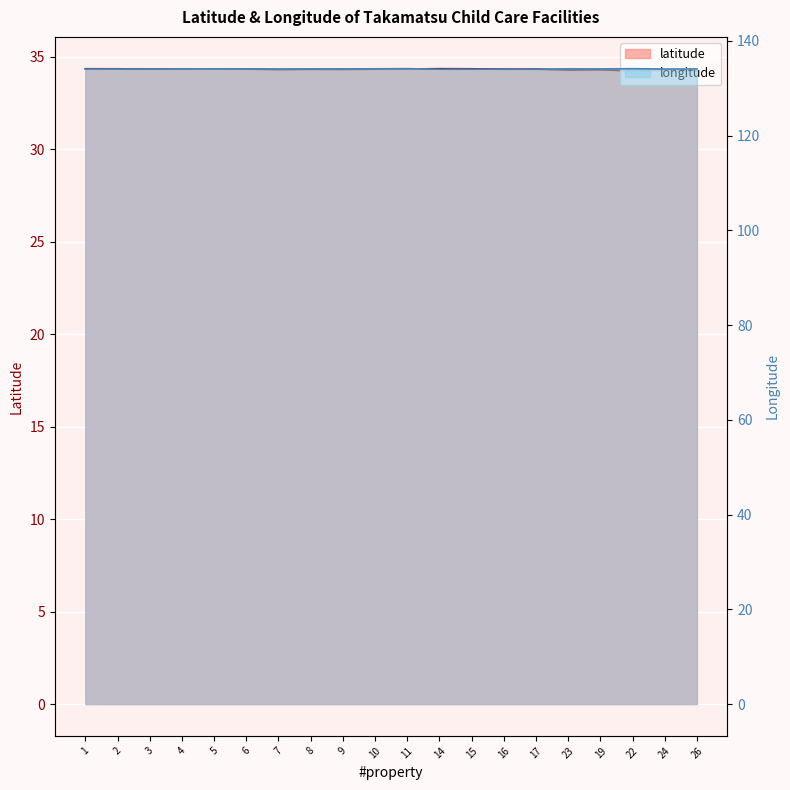

Rank the series at 17 from highest to lowest value.

longitude, latitude